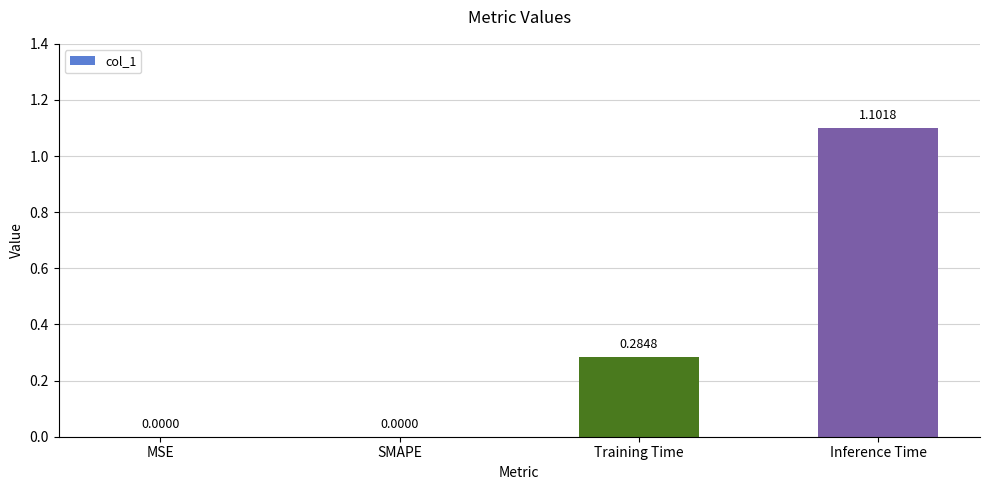

Which label corresponds to the largest value in the chart?

Inference Time